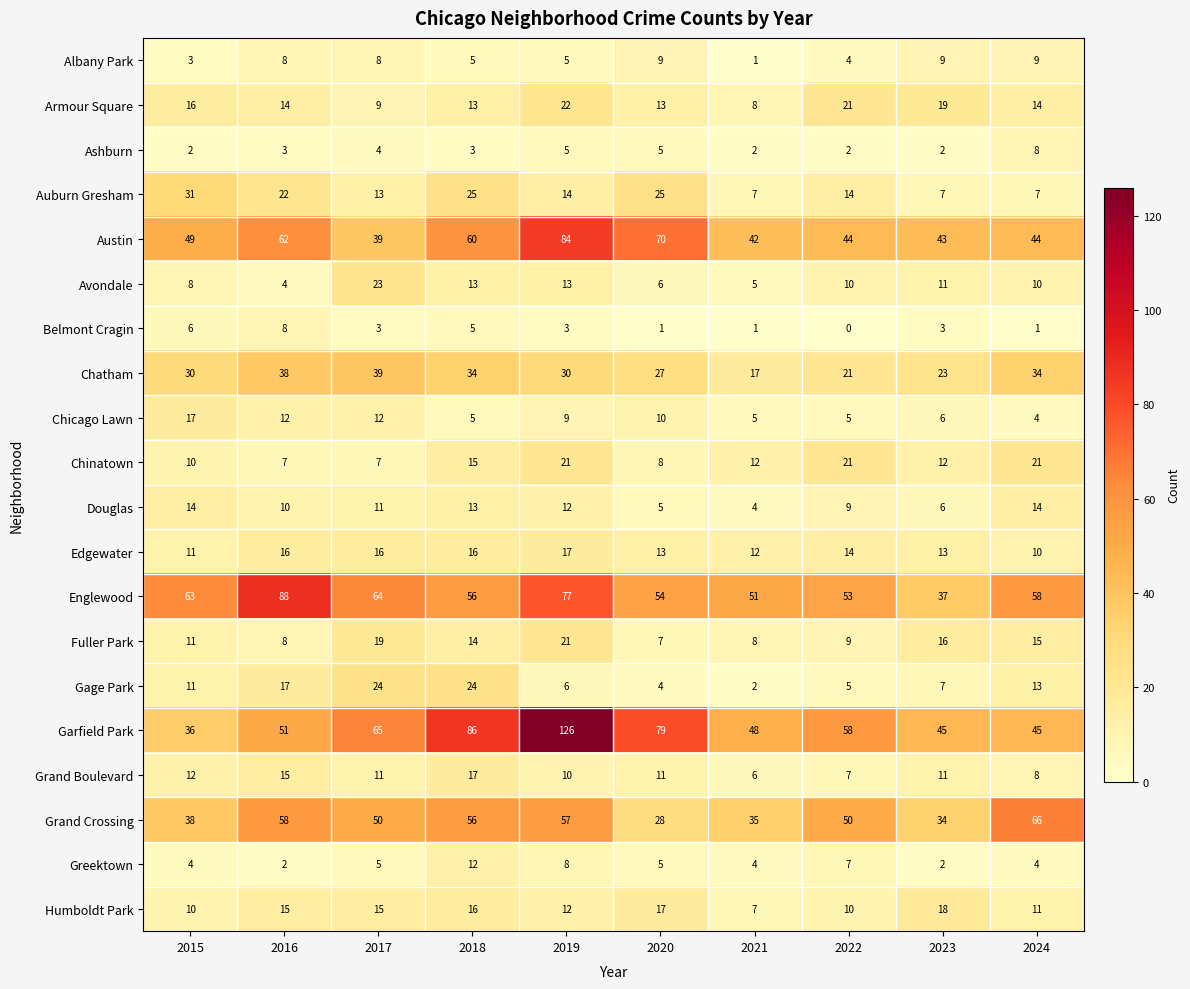

At which label is Chicago Lawn closest to 10?

2020